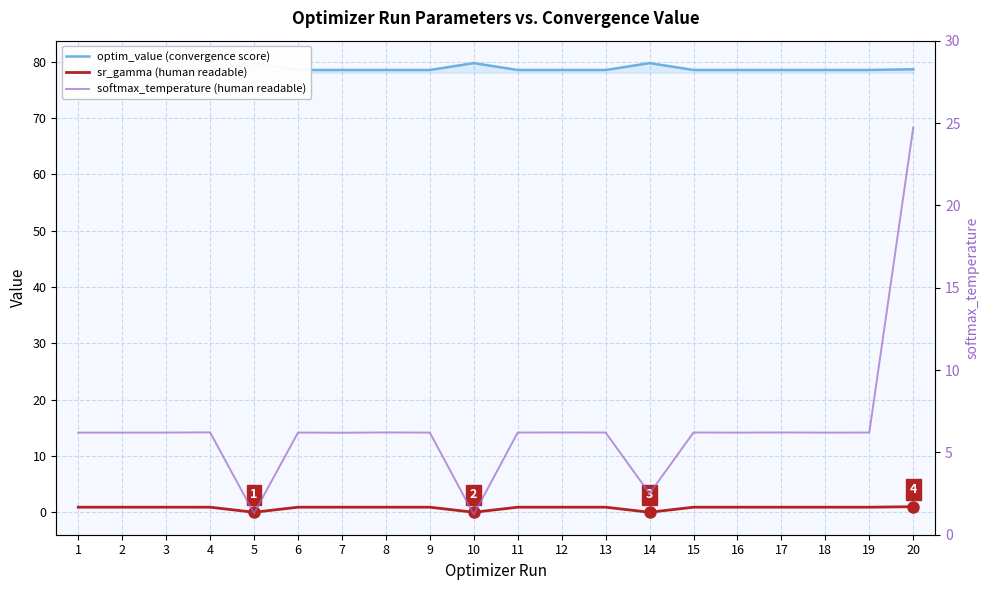

Reading right to left, list all the values displayed in this chart.

optim_value (convergence score): 20=78.6	19=78.5	18=78.5	17=78.5	16=78.5	15=78.5	14=79.7	13=78.5	12=78.5	11=78.5	10=79.7	9=78.5	8=78.5	7=78.5	6=78.5	5=79.7	4=78.5	3=78.5	2=78.5	1=78.5
sr_gamma (human readable): 20=1.0	19=0.9	18=0.9	17=0.9	16=0.9	15=0.9	14=0.0	13=0.9	12=0.9	11=0.9	10=0.0	9=0.9	8=0.9	7=0.9	6=0.9	5=0.0	4=0.9	3=0.9	2=0.9	1=0.9
softmax_temperature (human readable): 20=24.7	19=6.2	18=6.2	17=6.2	16=6.2	15=6.2	14=2.5	13=6.2	12=6.2	11=6.2	10=1.2	9=6.2	8=6.2	7=6.2	6=6.2	5=1.3	4=6.2	3=6.2	2=6.2	1=6.2